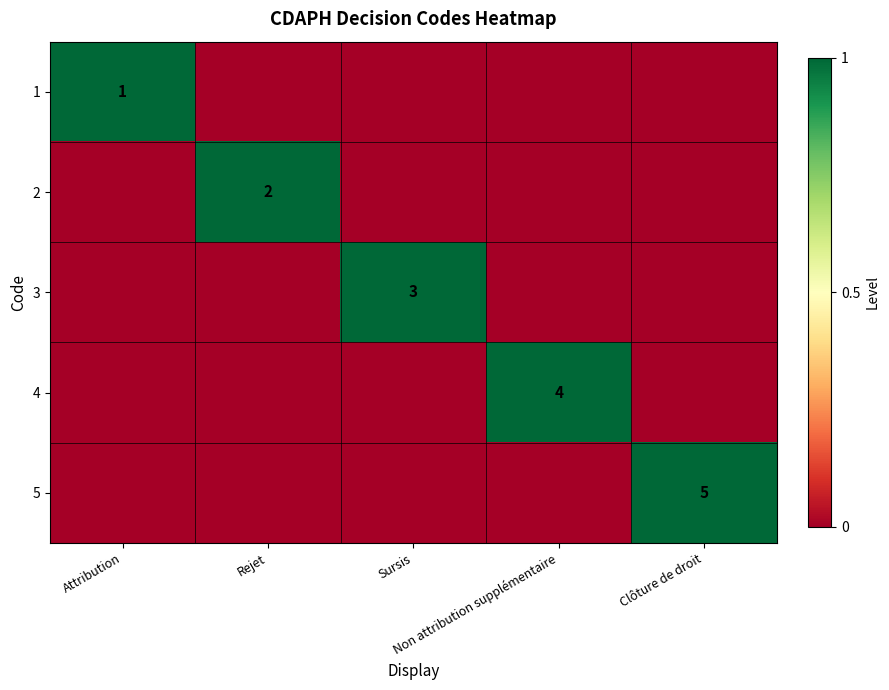

Count the 3 values in the range 0 to 1.

5